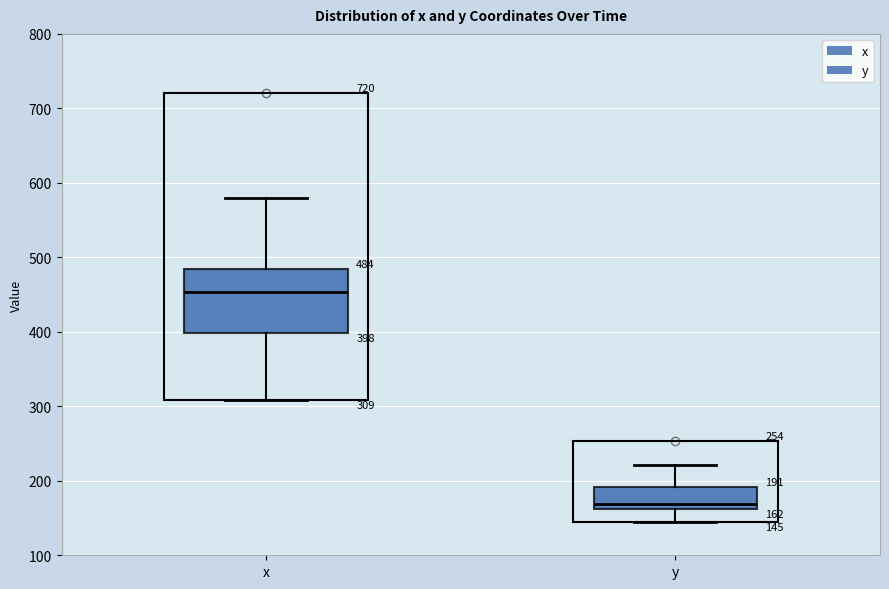

Which box is the tallest, from its lower edge to its upper edge?

x